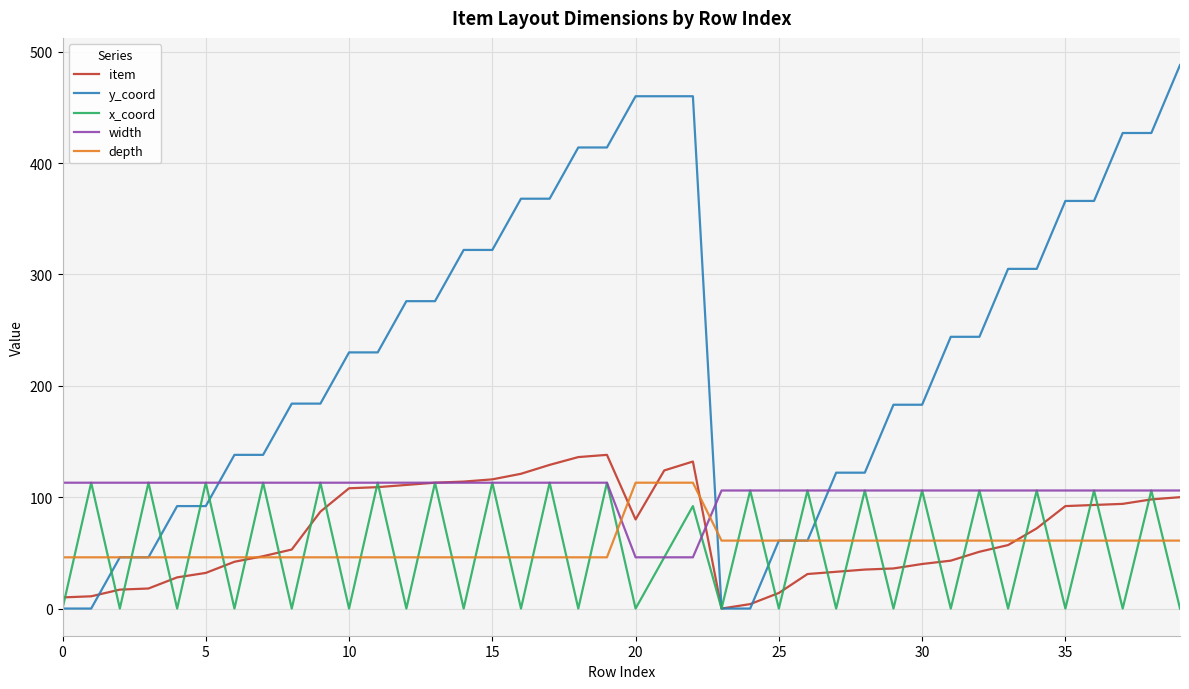

Which series has the largest total across all categories?

y_coord